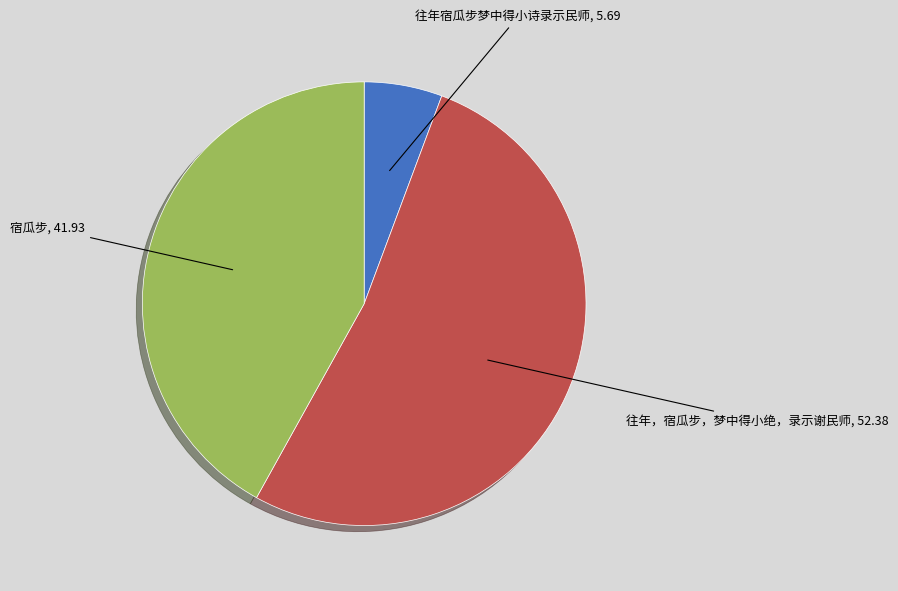

Does any single category account for the majority?

Yes